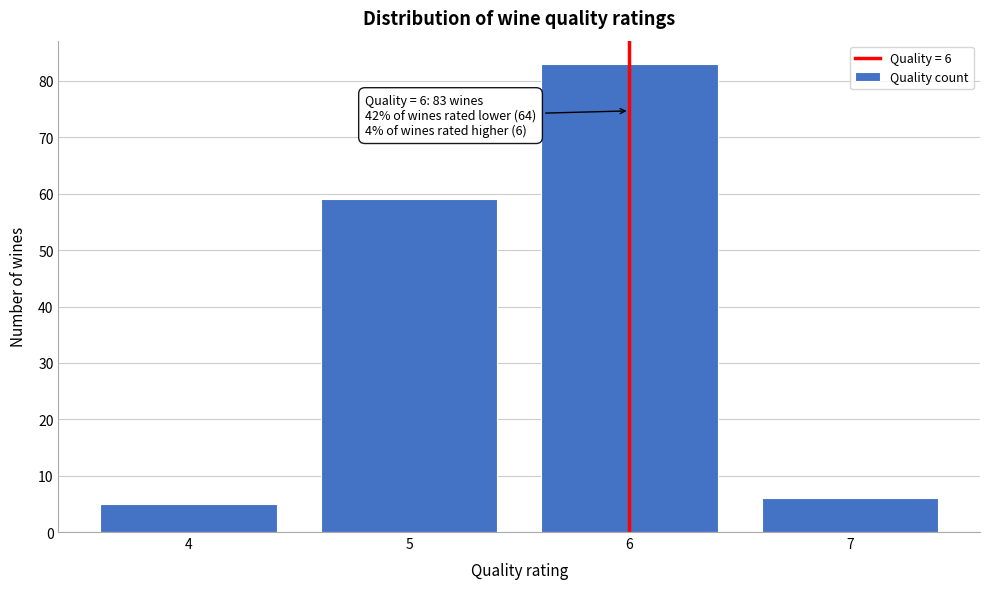

Reading left to right, transcribe all the data shown in this chart.

5	59	83	6